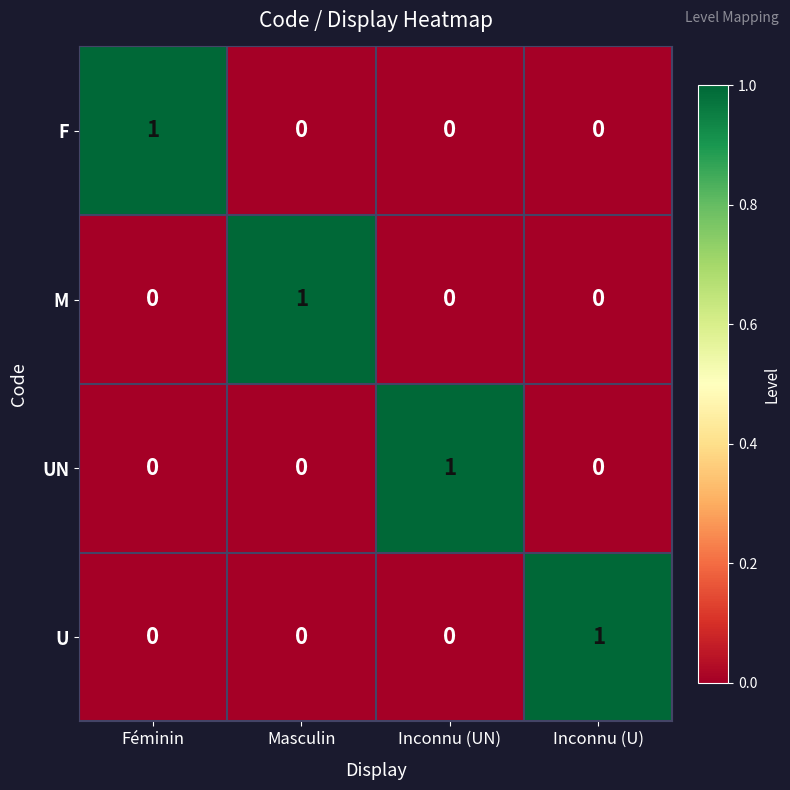

Which category has the highest value in the UN series?

Inconnu (UN)